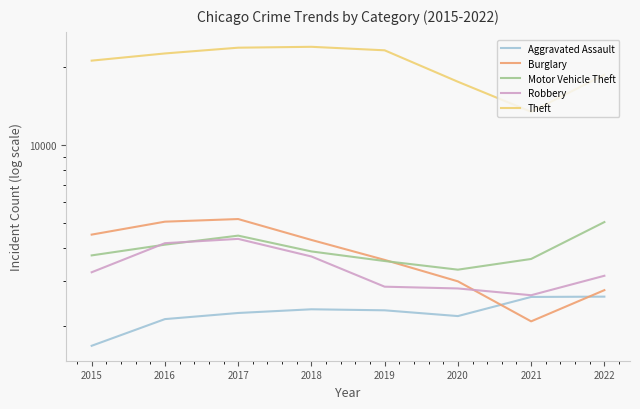

How many interior local valleys does the Motor Vehicle Theft series have?

1